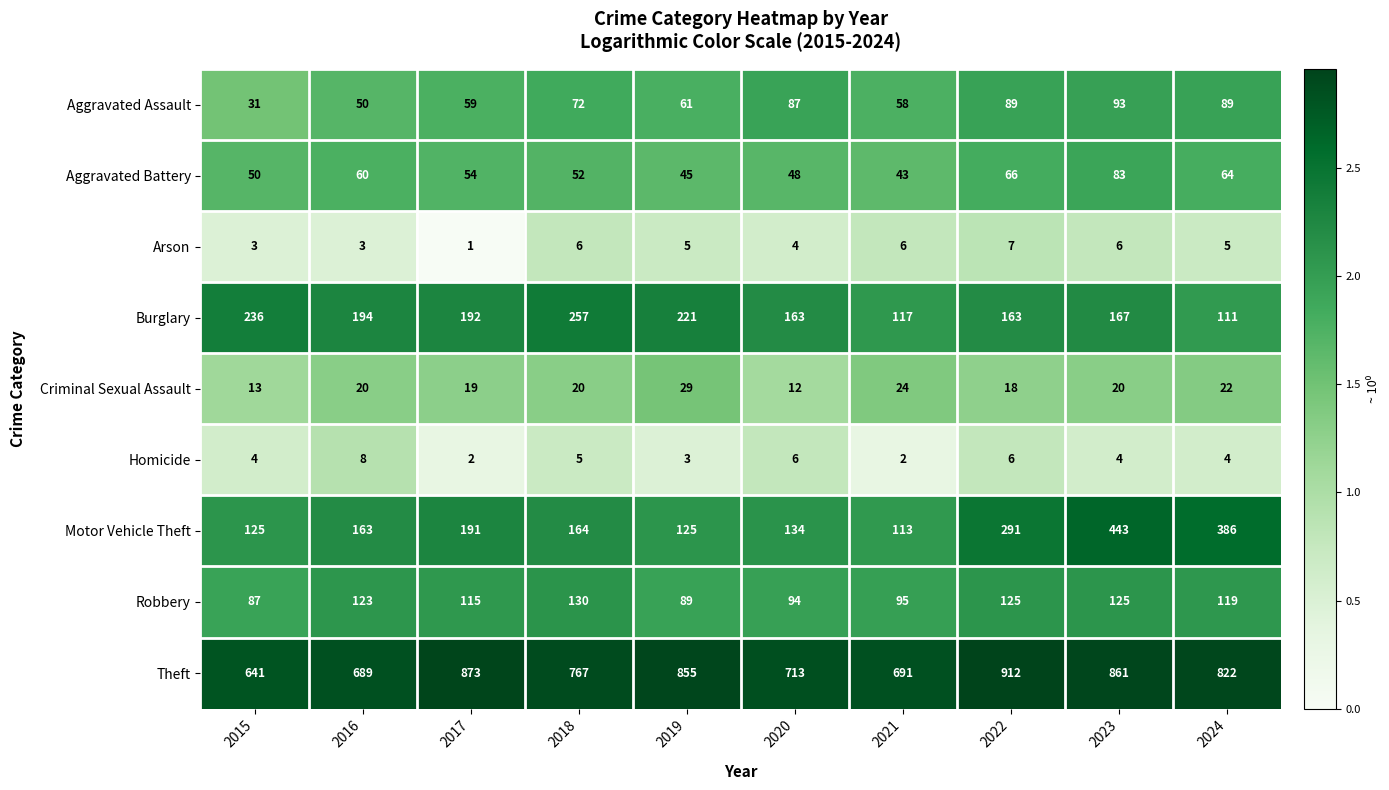

Count the Homicide values in the range 3 to 6.

7